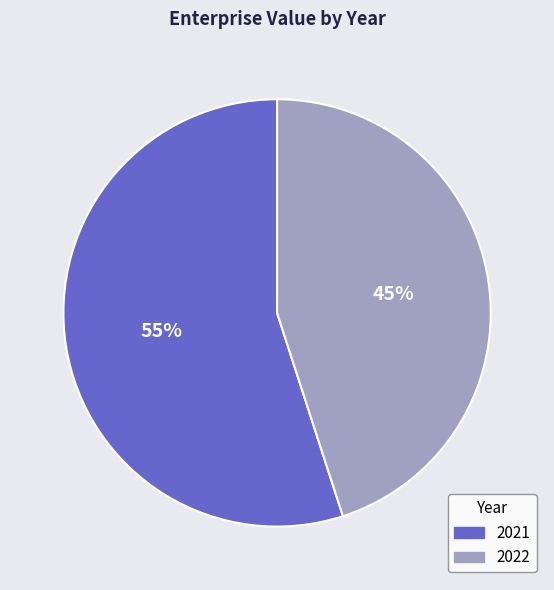

Combined, do 2021 and 2022 account for over 50%?

Yes